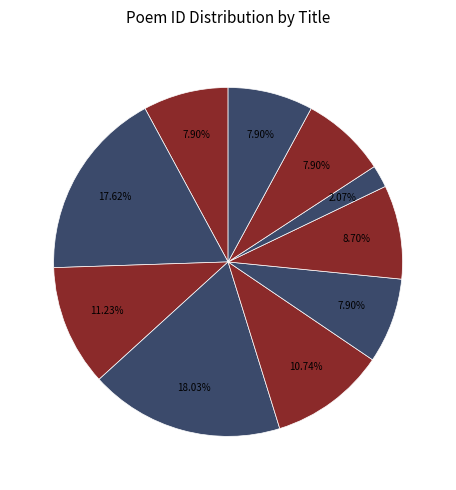

How many slices are in this pie chart?

10